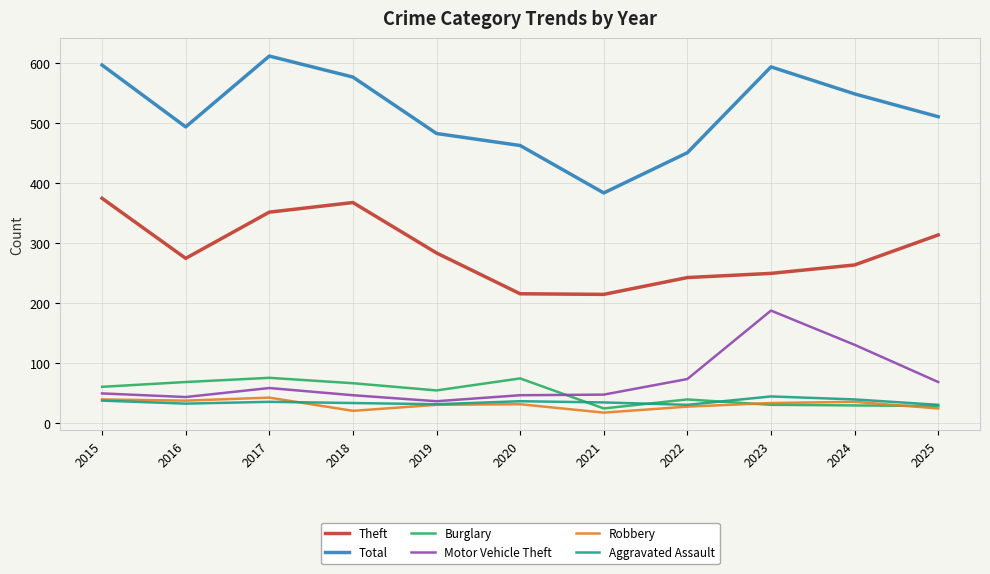

What is the difference between the maximum and minimum values in the Motor Vehicle Theft series?

151